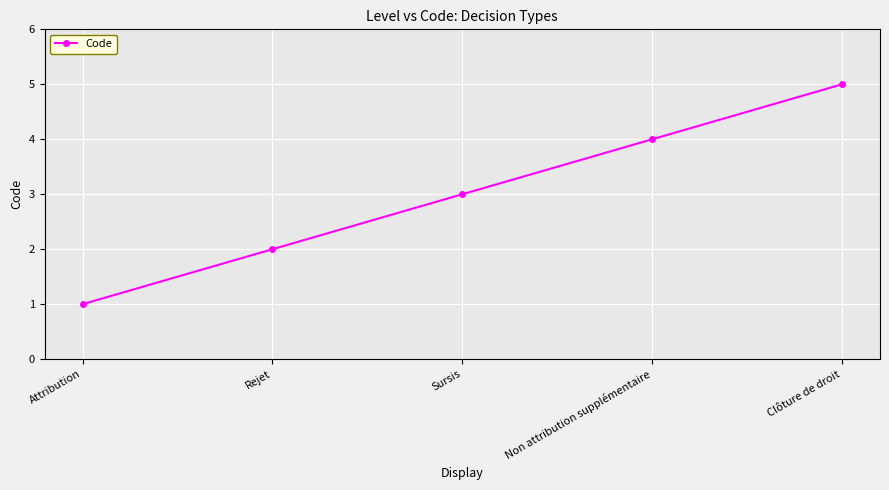

Reading right to left, transcribe all the data shown in this chart.

Clôture de droit=5	Non attribution supplémentaire=4	Sursis=3	Rejet=2	Attribution=1